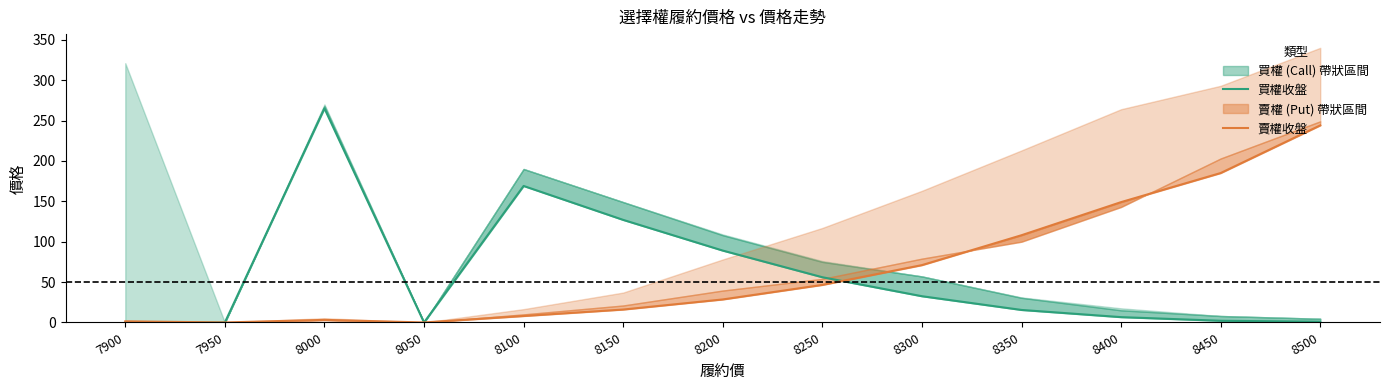

Reading left to right, list all the values displayed in this chart.

買權收盤: 7900=0.0	7950=0.0	8000=265.0	8050=0.0	8100=169.0	8150=127.0	8200=89.0	8250=56.0	8300=32.5	8350=15.5	8400=6.6	8450=2.1	8500=0.9
賣權收盤: 7900=1.4	7950=0.0	8000=3.2	8050=0.0	8100=8.0	8150=16.0	8200=28.5	8250=46.5	8300=71.0	8350=108.0	8400=149.0	8450=185.0	8500=244.0